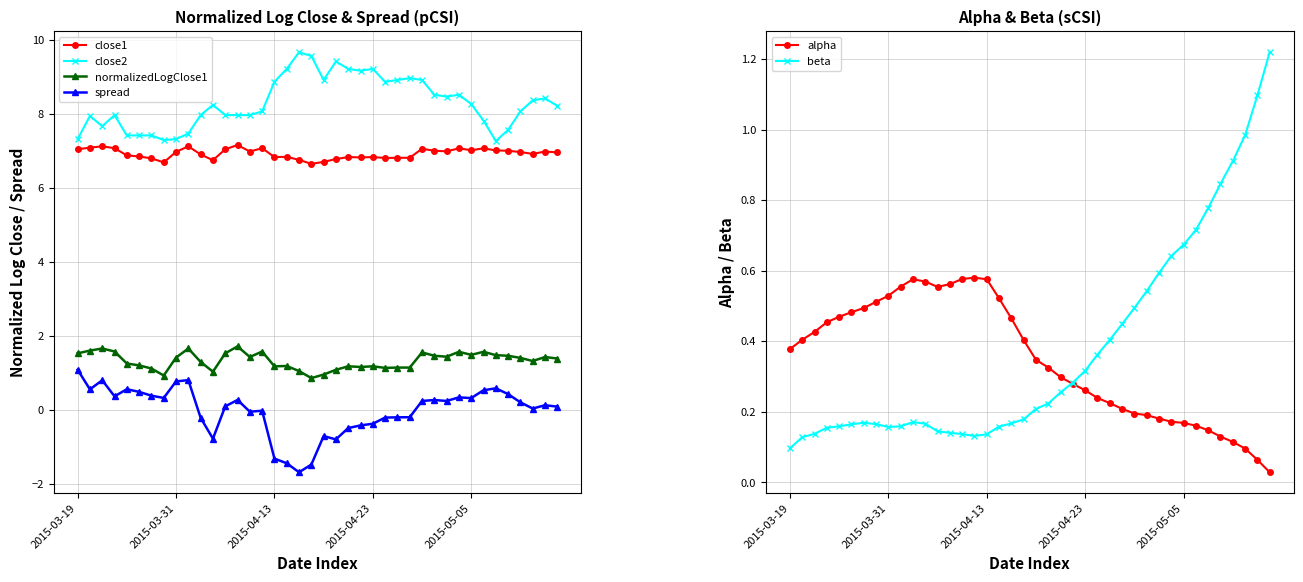

What is the maximum value for spread?

1.1